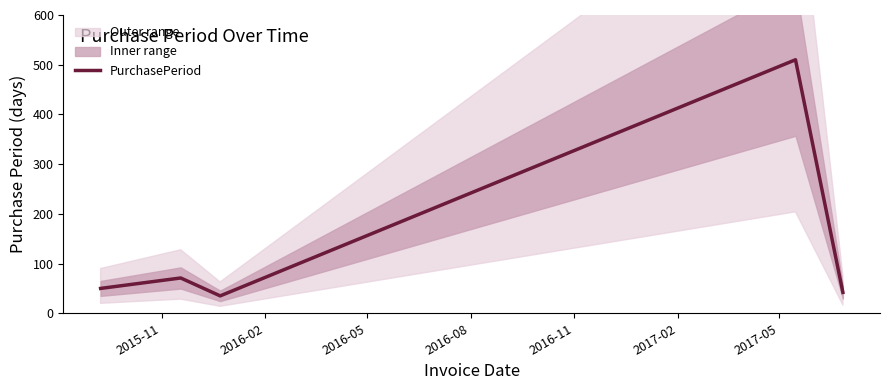

What is the difference between the maximum and second lowest values?

468